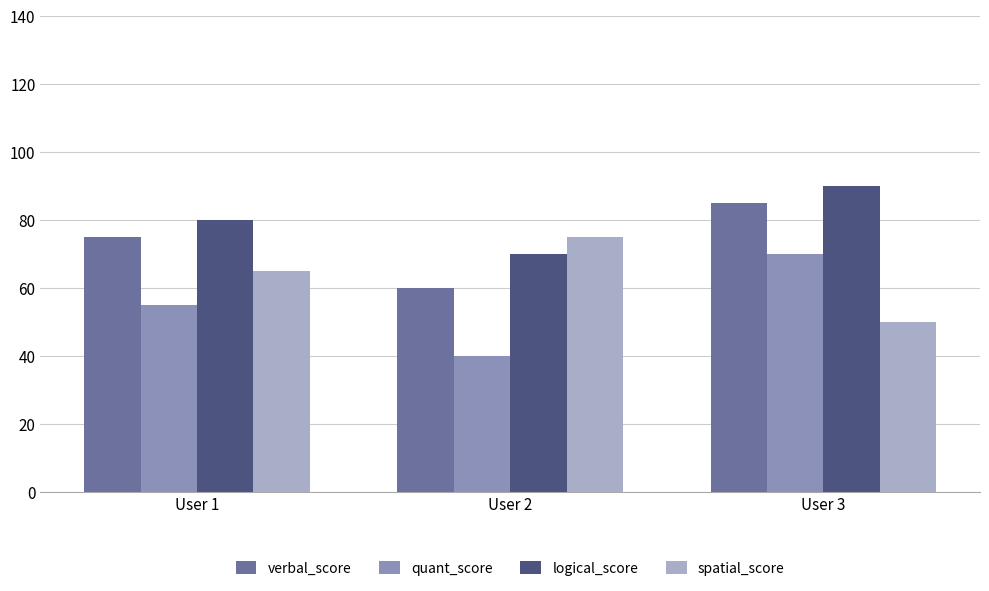

Count the number of data series in this chart.

4